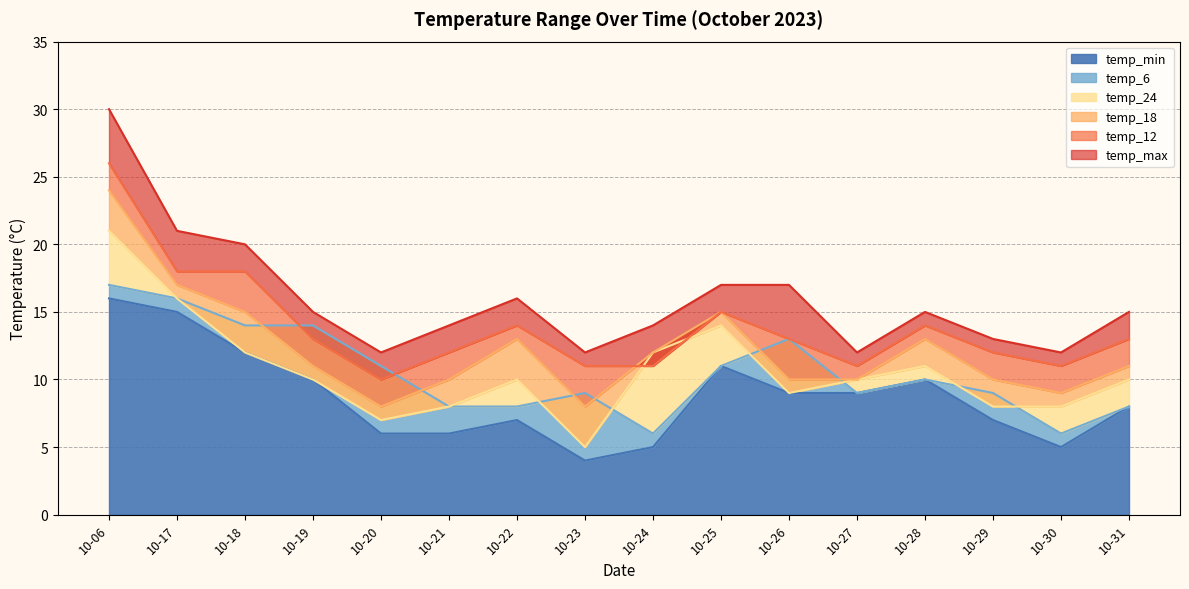

At which category does temp_max reach its first local valley?

10-20